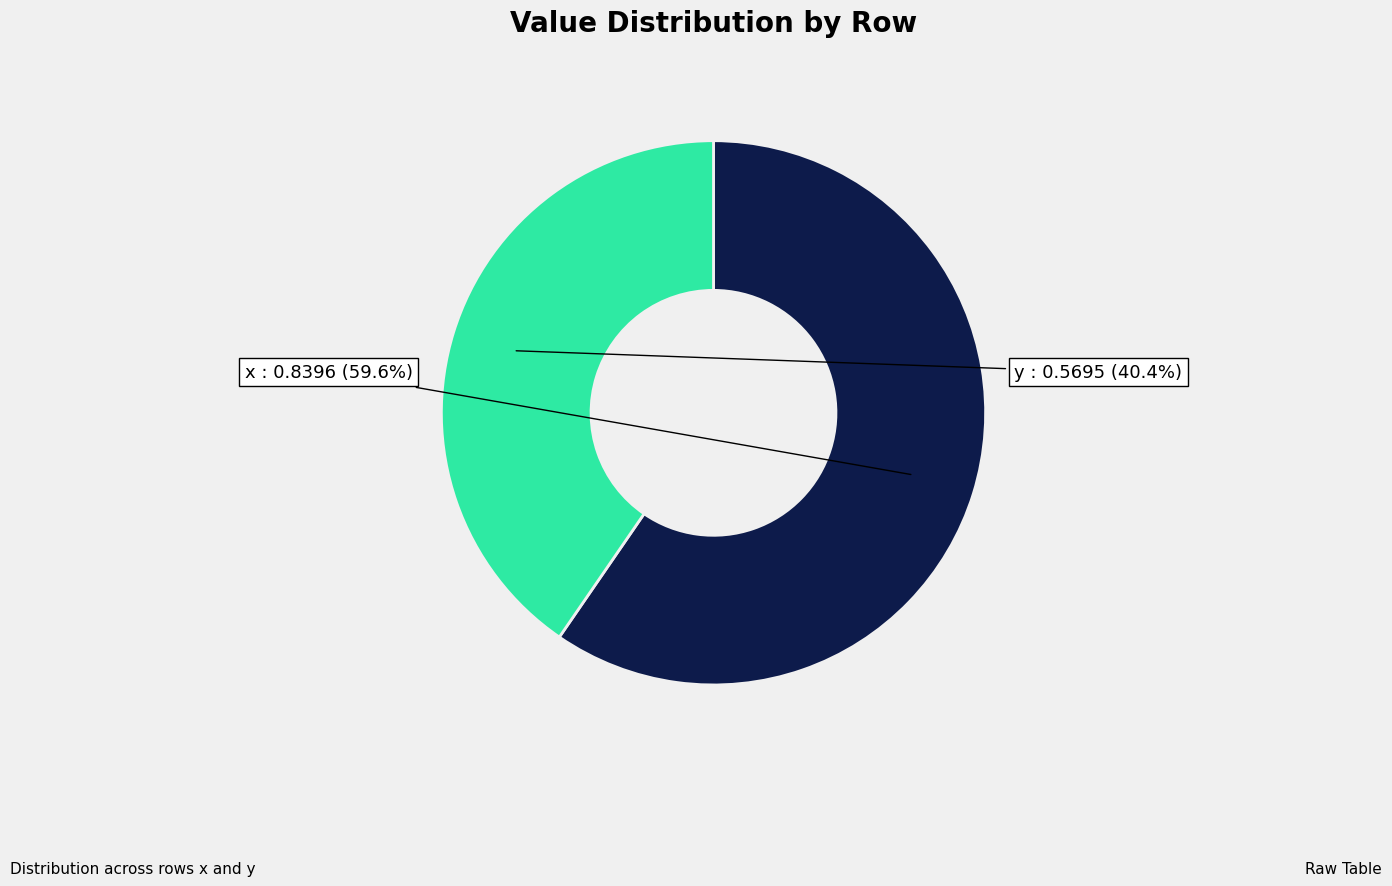

Which category accounts for the majority?

x